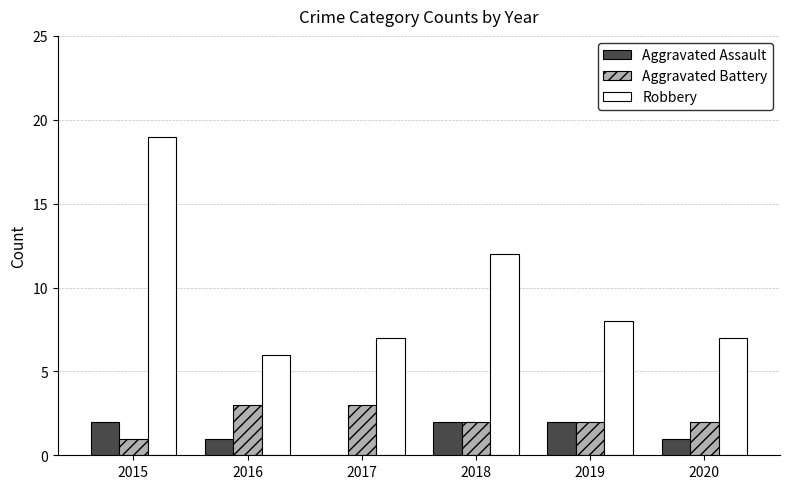

Which series has the widest spread of values?

Robbery